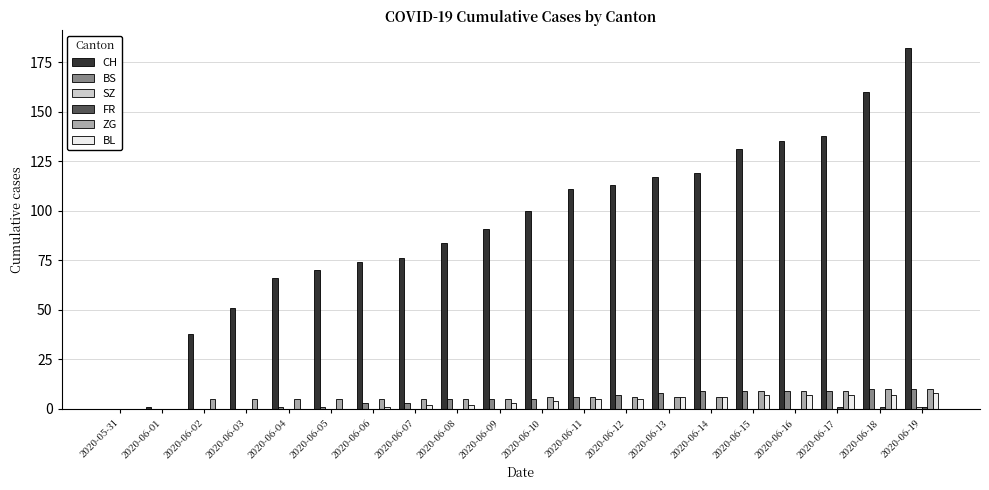

What is the spread (max minus min) of values at 2020-06-06?

74